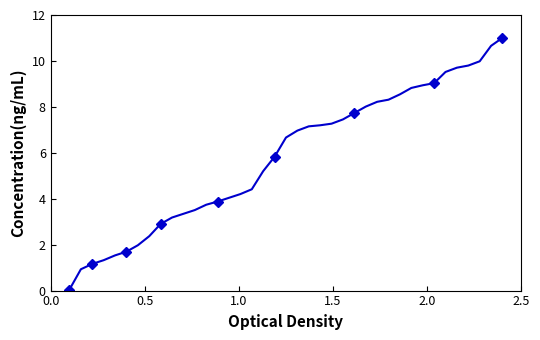

True or false: the data has more than 0 interior local peaks.

False